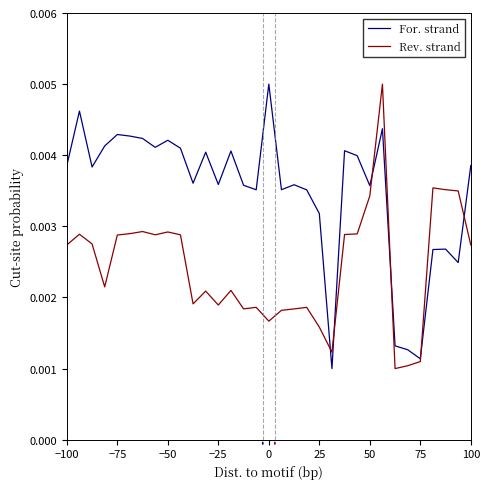

Rank the series by their average value, from highest to lowest.

For. strand, Rev. strand